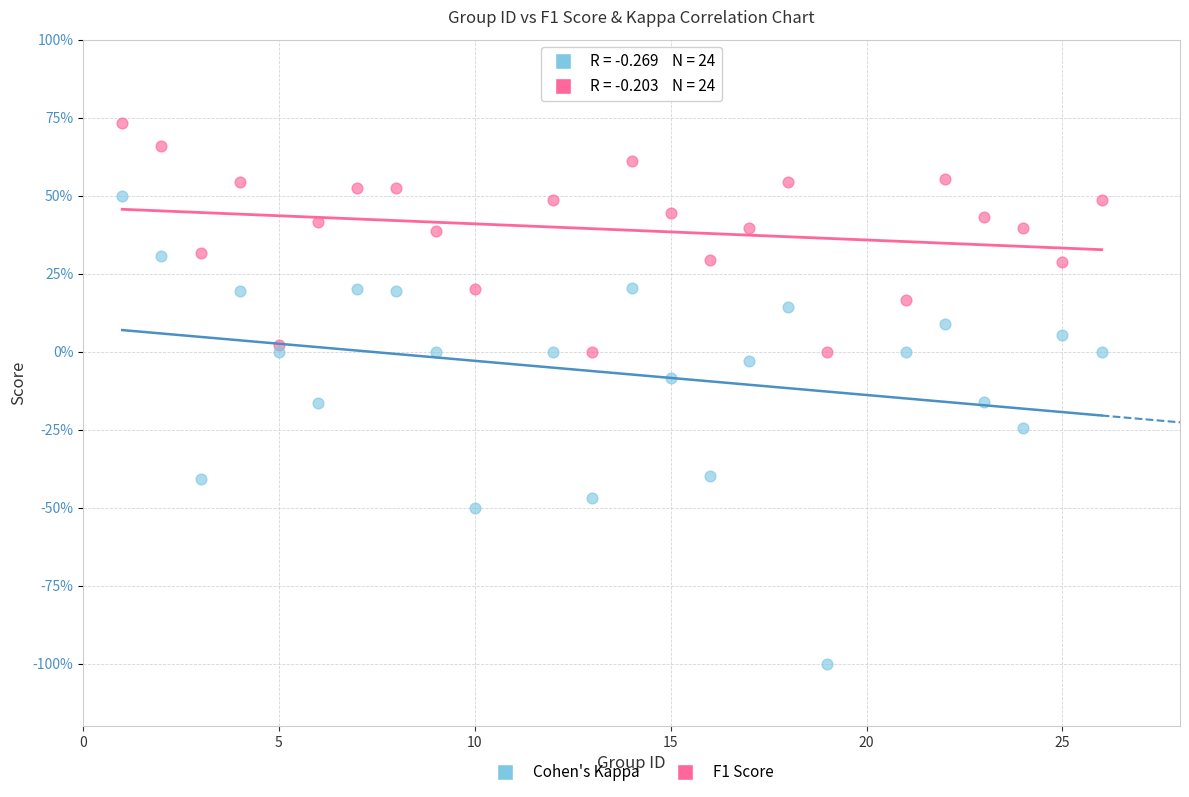

Which series reaches the minimum Y coordinate?

Cohen's Kappa